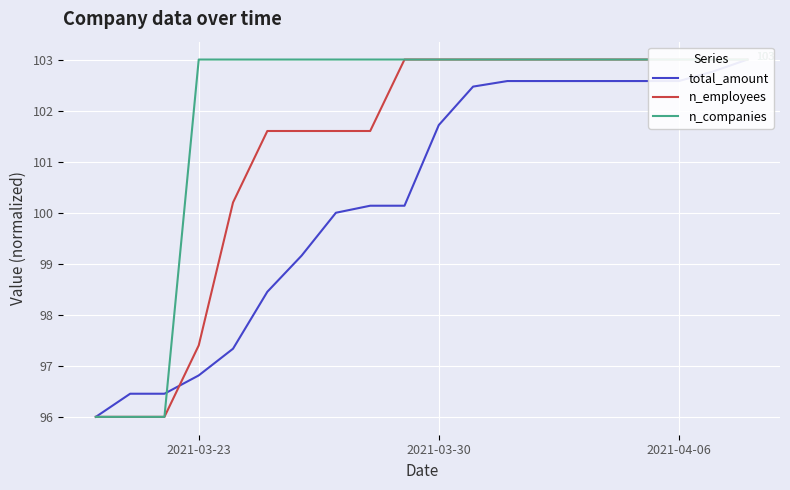

What is the minimum value shown in the chart?

96.0